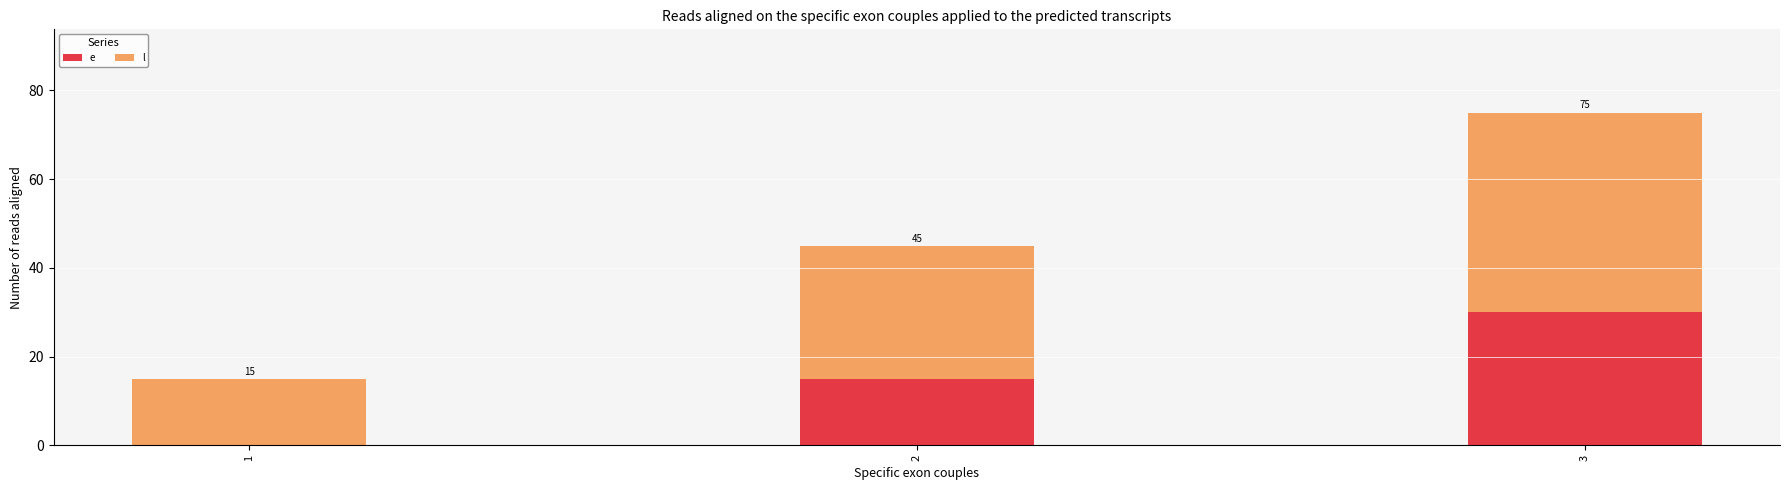

What is the total value across all series at 3?

75